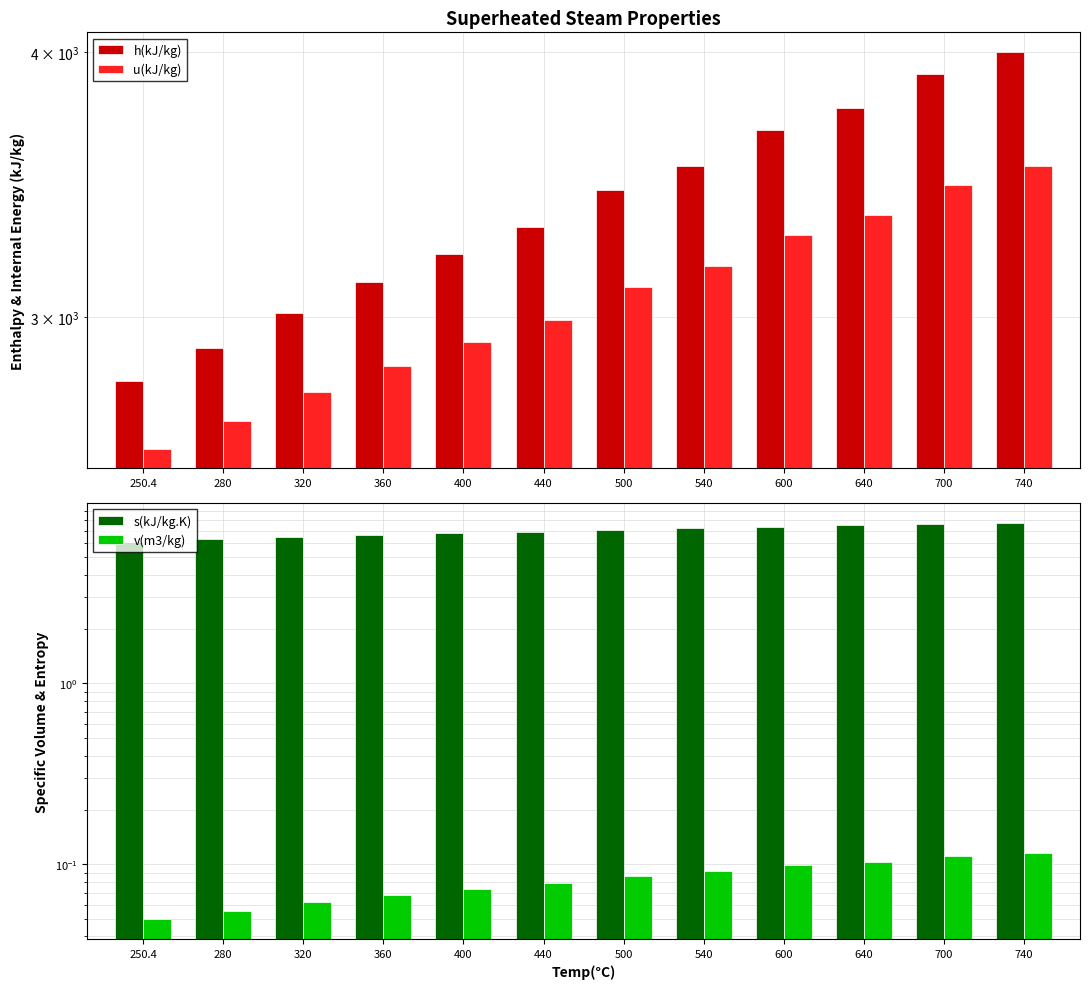

Rank the categories by v(m3/kg) value from lowest to highest.

250.4, 280, 320, 360, 400, 440, 500, 540, 600, 640, 700, 740